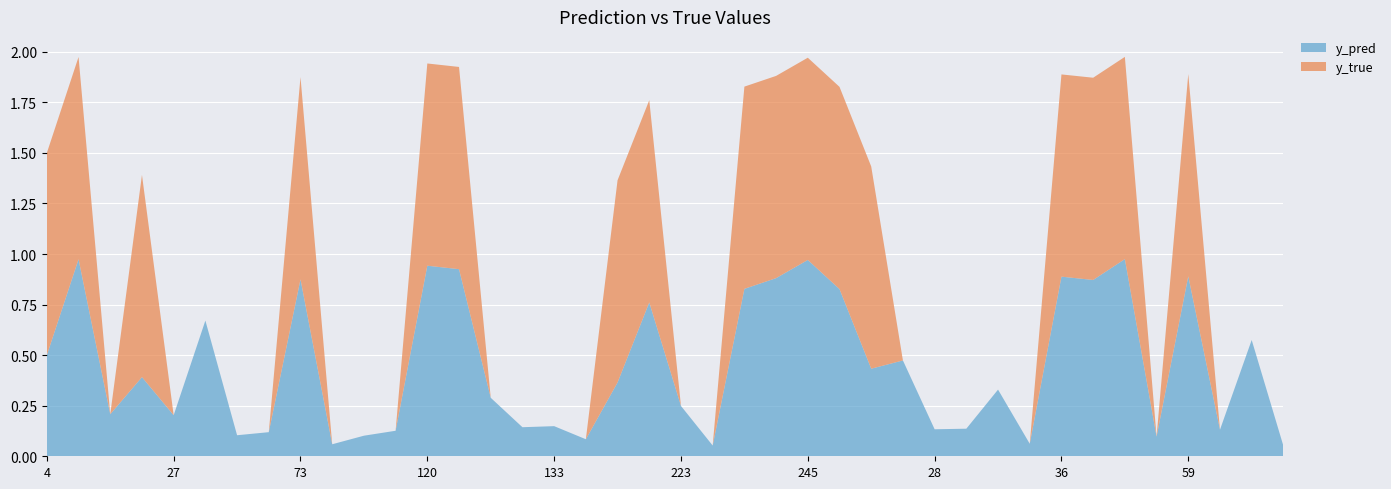

Is it true that y_pred equals 0.9 at 36?

True